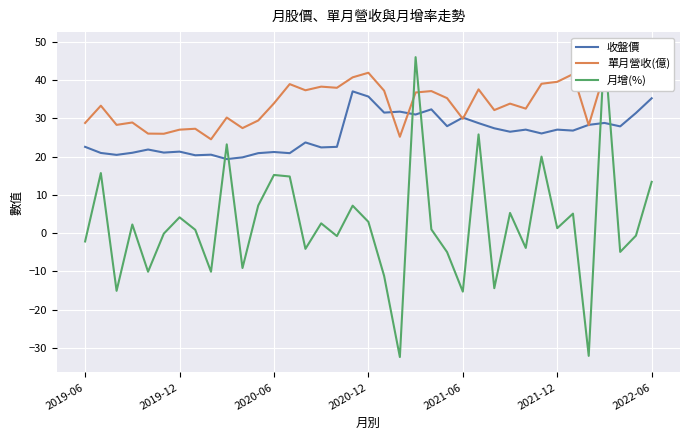

In 單月營收(億), how many points are higher than both neighbors (excluding endpoints)?

12